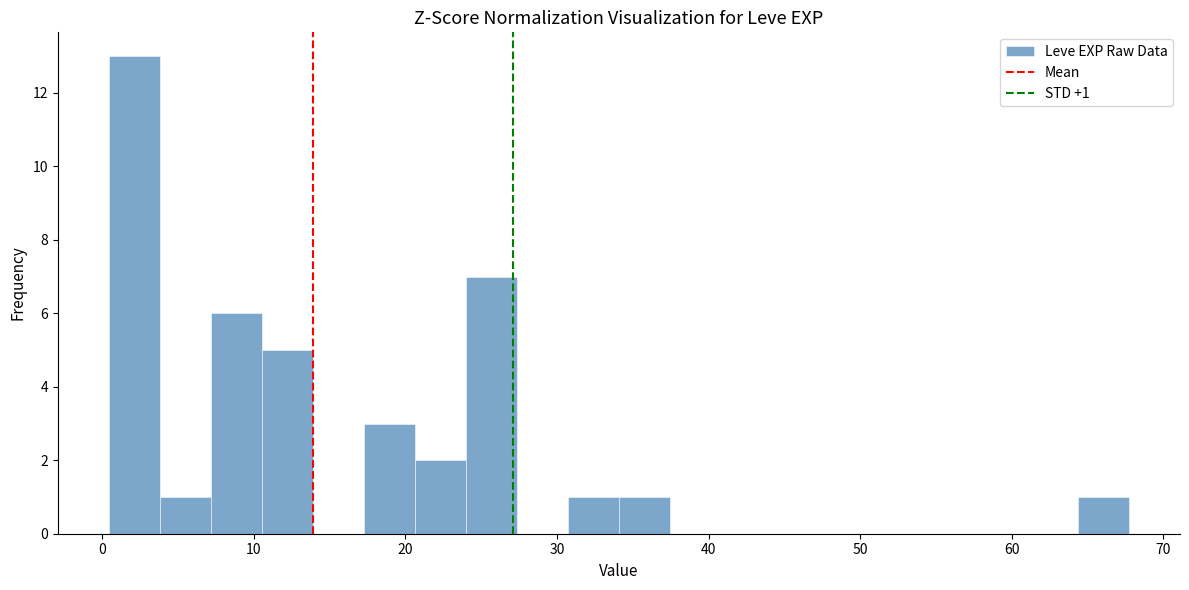

Around what value on the x-axis is the tallest bar? Give the approximate position of its centre, as read against the axis.

2